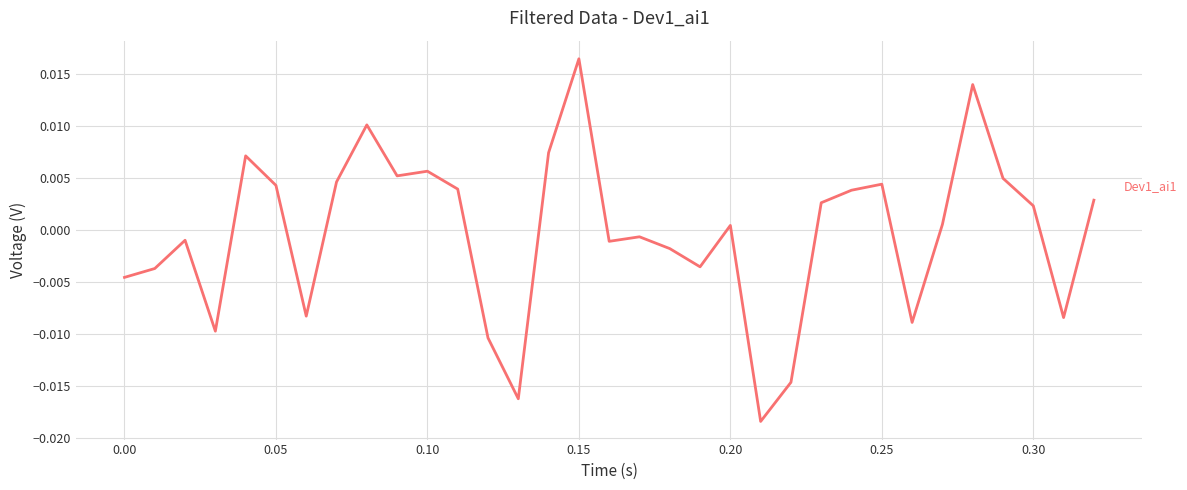

At which category does the chart reach its peak across all series?

0.15